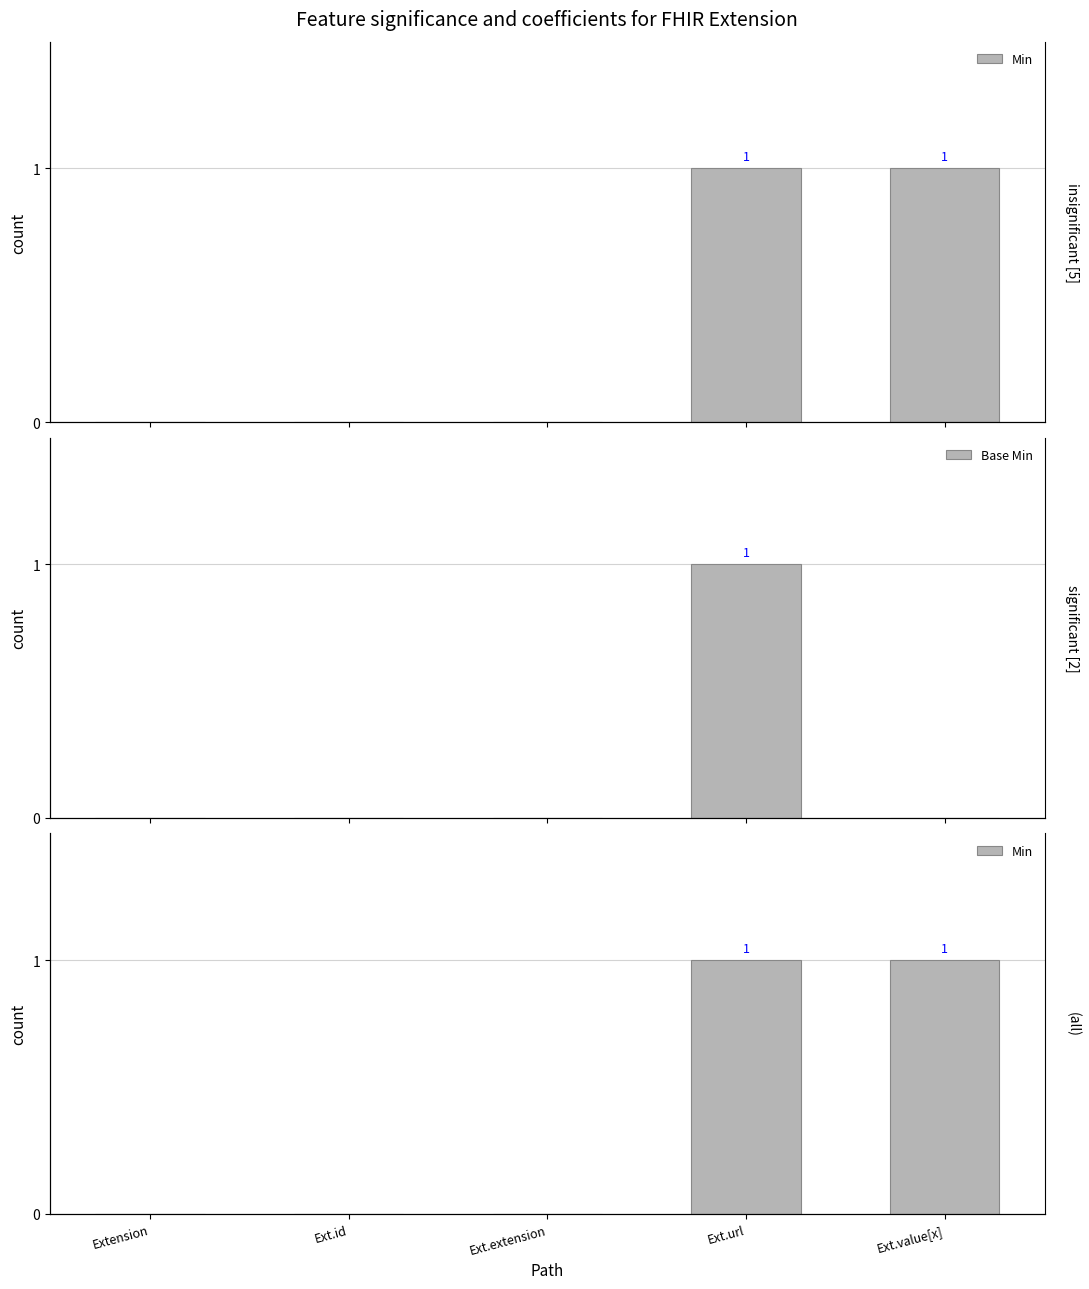

Rank the series by their maximum value, from highest to lowest.

Min, Base Min